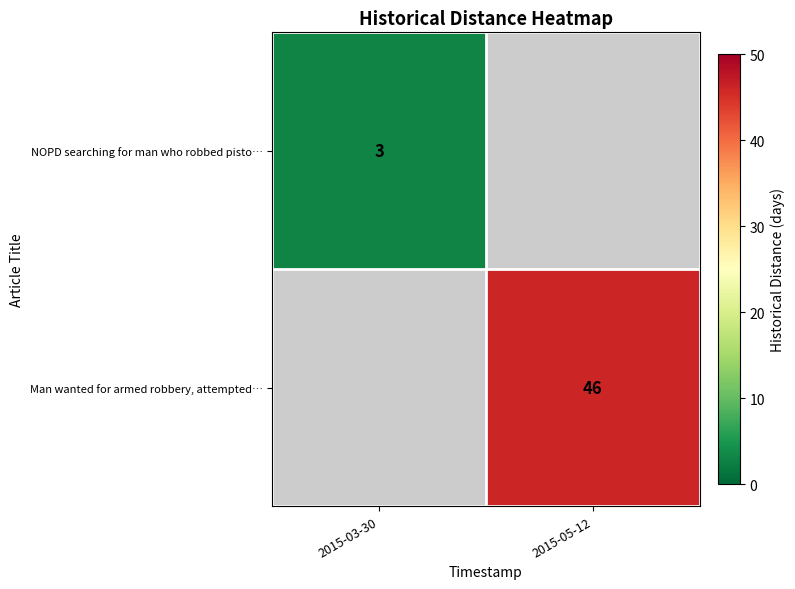

Between 2015-05-12 and 2015-03-30, which is larger?

2015-03-30